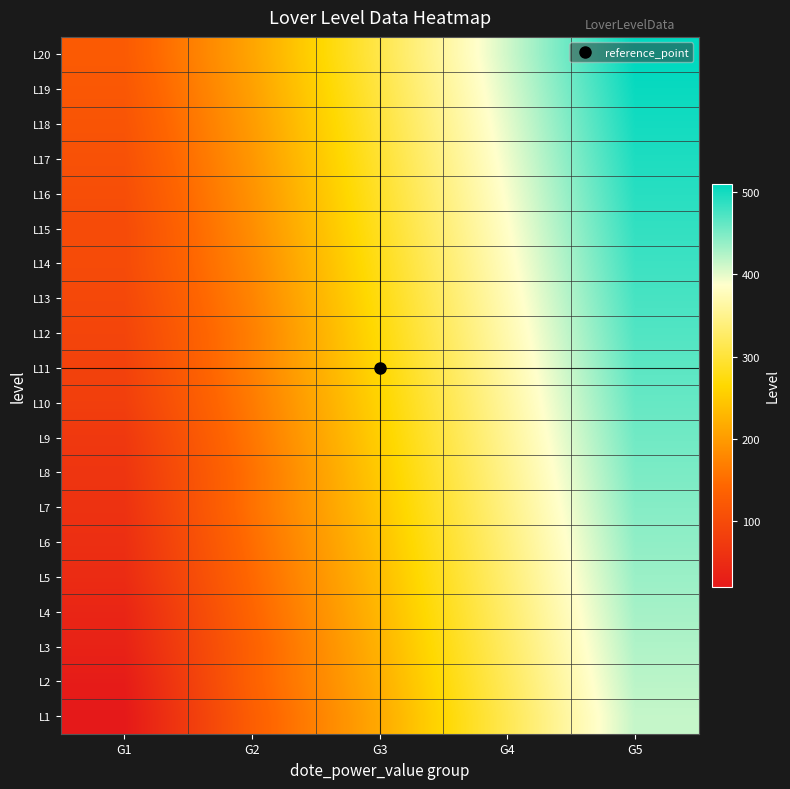

Reading right to left, what are all the values shown in this chart?

L1: G5=415	G4=315	G3=215	G2=130	G1=20
L2: G5=420	G4=320	G3=220	G2=135	G1=25
L3: G5=425	G4=325	G3=225	G2=135	G1=35
L4: G5=430	G4=330	G3=230	G2=140	G1=40
L5: G5=435	G4=335	G3=235	G2=145	G1=50
L6: G5=440	G4=340	G3=240	G2=150	G1=55
L7: G5=445	G4=345	G3=245	G2=155	G1=60
L8: G5=450	G4=350	G3=250	G2=155	G1=65
L9: G5=455	G4=355	G3=255	G2=160	G1=70
L10: G5=460	G4=360	G3=260	G2=165	G1=80
L11: G5=465	G4=365	G3=265	G2=170	G1=85
L12: G5=470	G4=370	G3=270	G2=170	G1=90
L13: G5=475	G4=375	G3=275	G2=175	G1=95
L14: G5=480	G4=380	G3=280	G2=180	G1=100
L15: G5=485	G4=385	G3=285	G2=185	G1=100
L16: G5=490	G4=390	G3=290	G2=190	G1=105
L17: G5=495	G4=395	G3=295	G2=195	G1=110
L18: G5=500	G4=400	G3=300	G2=200	G1=115
L19: G5=505	G4=405	G3=305	G2=205	G1=120
L20: G5=510	G4=410	G3=310	G2=210	G1=125